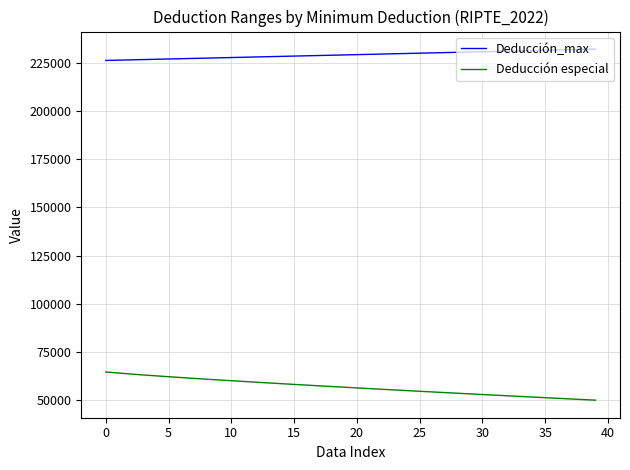

What is the difference between the maximum and minimum values in the Deducción especial series?

14608